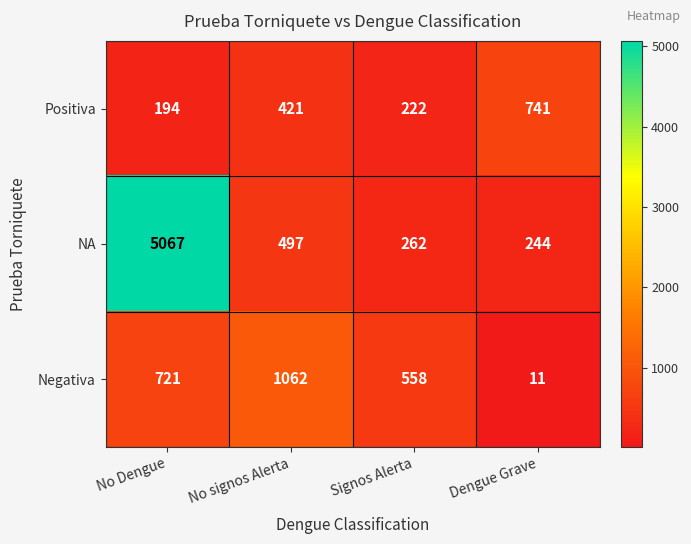

Read the Negativa value at No Dengue, to the nearest 100.

700